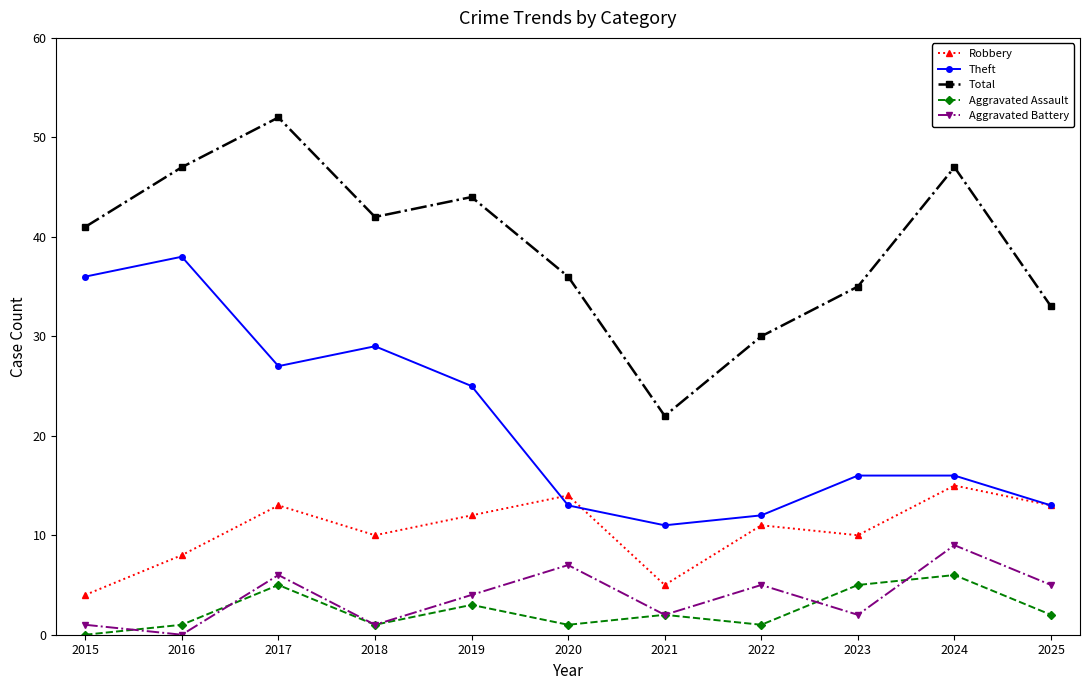

Reading right to left, list all the values displayed in this chart.

Robbery: 2025=13	2024=15	2023=10	2022=11	2021=5	2020=14	2019=12	2018=10	2017=13	2016=8	2015=4
Theft: 2025=13	2024=16	2023=16	2022=12	2021=11	2020=13	2019=25	2018=29	2017=27	2016=38	2015=36
Total: 2025=33	2024=47	2023=35	2022=30	2021=22	2020=36	2019=44	2018=42	2017=52	2016=47	2015=41
Aggravated Assault: 2025=2	2024=6	2023=5	2022=1	2021=2	2020=1	2019=3	2018=1	2017=5	2016=1	2015=0
Aggravated Battery: 2025=5	2024=9	2023=2	2022=5	2021=2	2020=7	2019=4	2018=1	2017=6	2016=0	2015=1